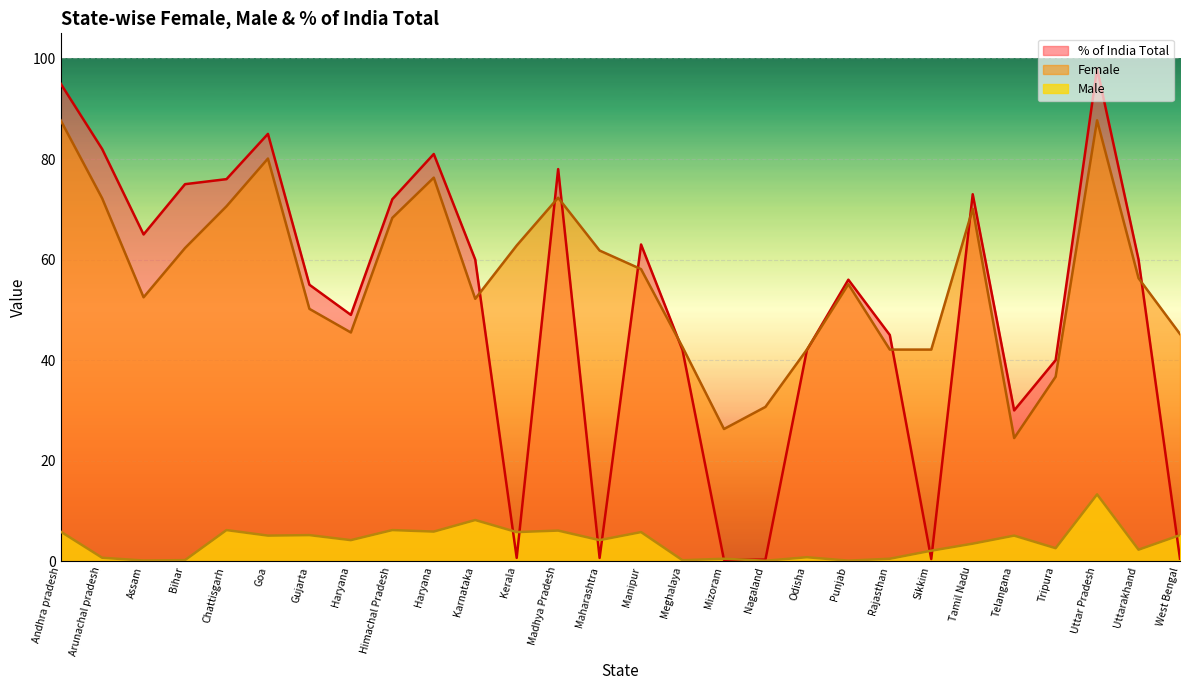

What is the spread (max minus min) of values at Goa?

79.9